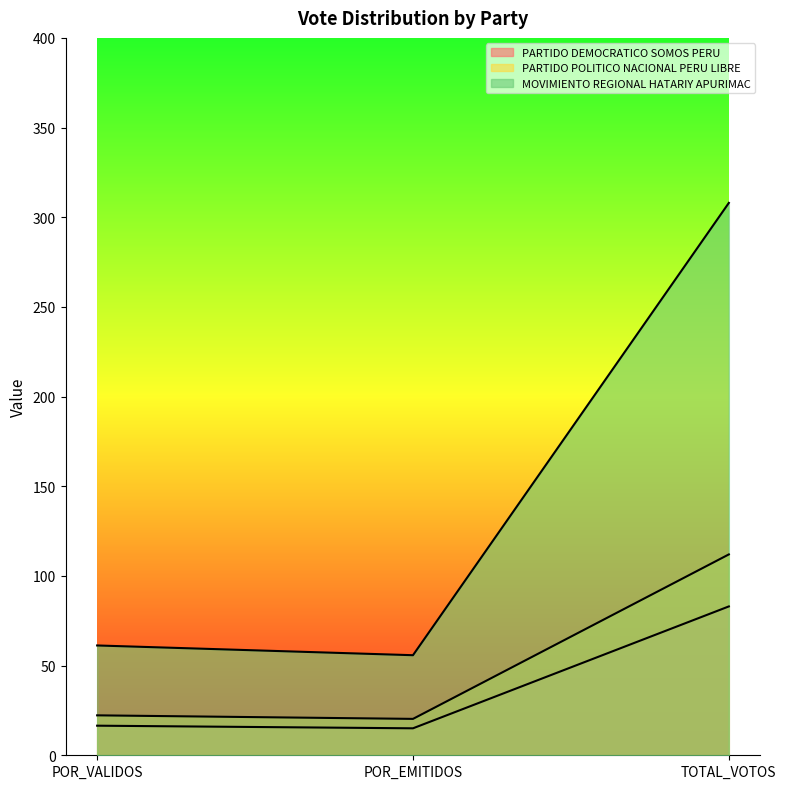

Is it true that PARTIDO POLITICO NACIONAL PERU LIBRE equals 6.5 at POR_EMITIDOS?

False